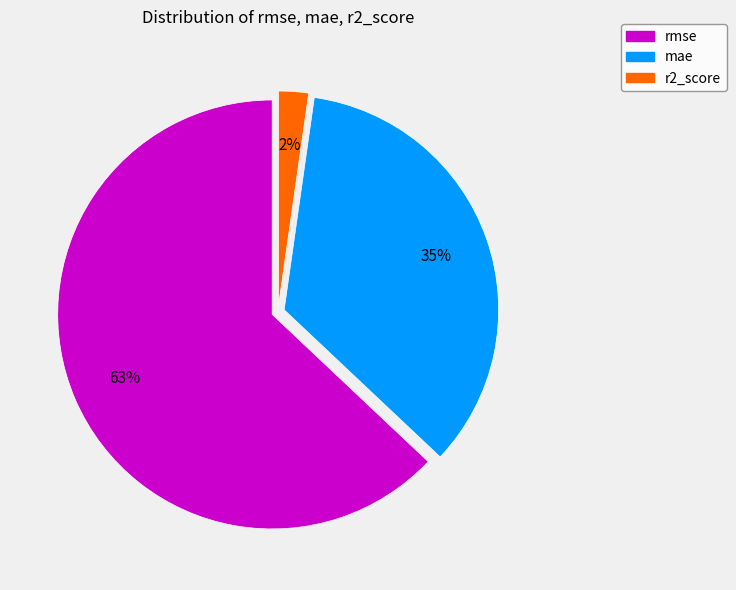

To the nearest percent, what is the average slice percentage?

33%